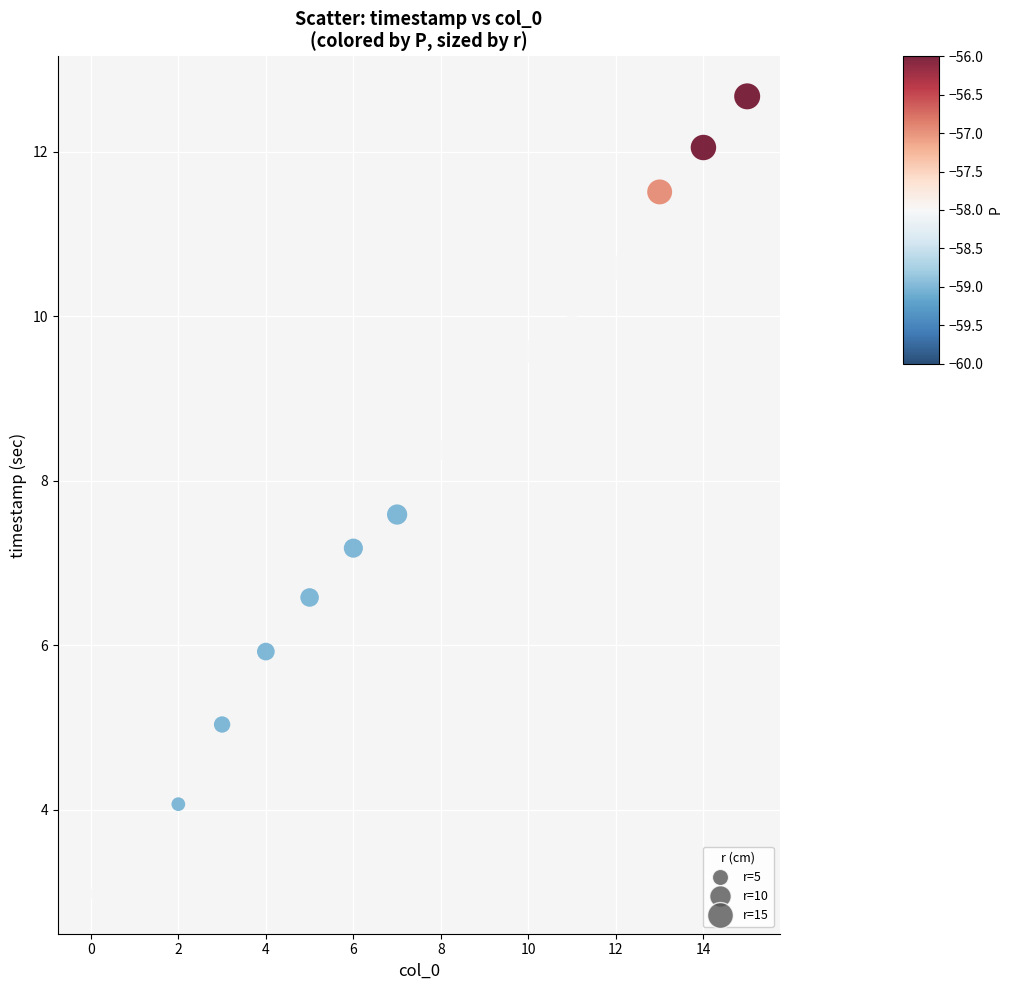

What is the range of Y values (max minus min)?

9.7